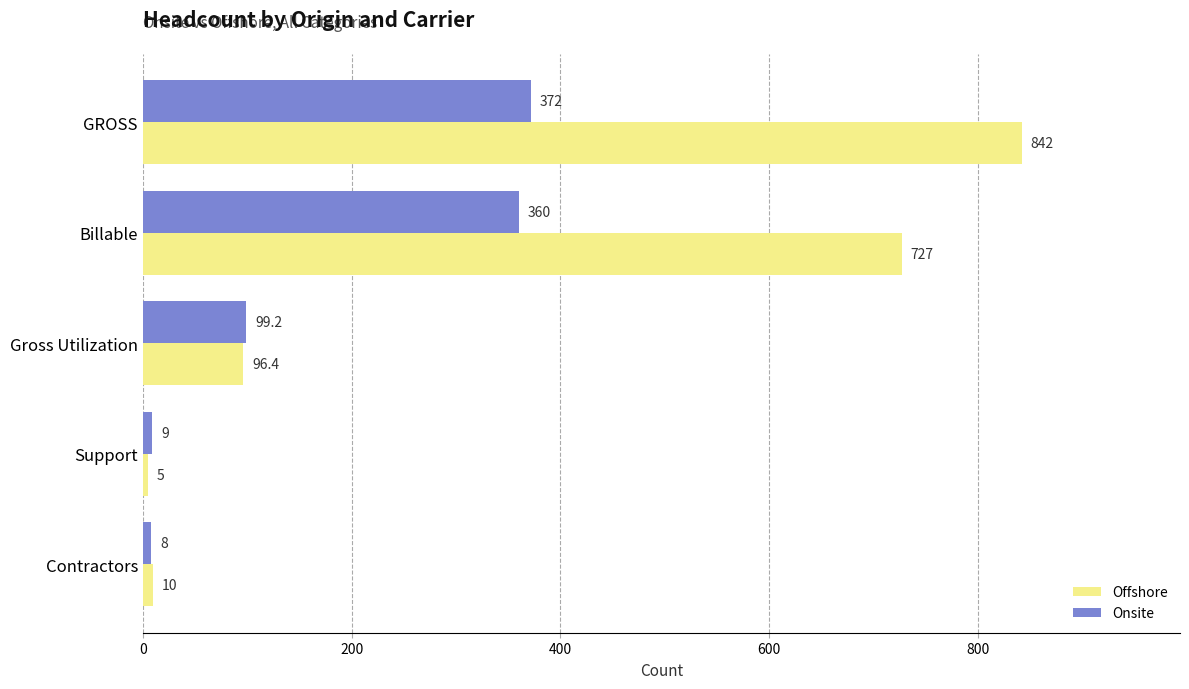

Which series has the largest total across all categories?

Offshore